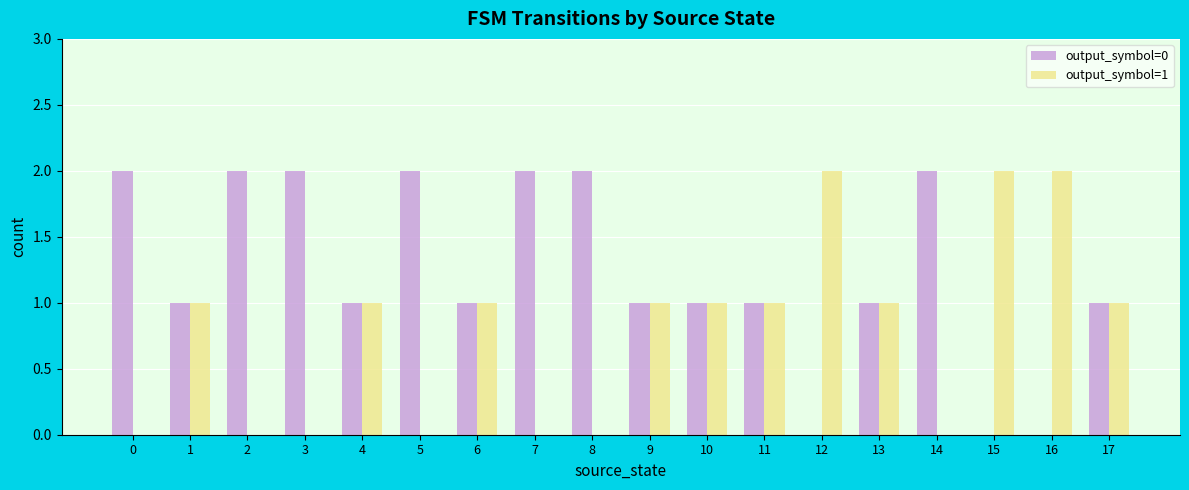

What is the average value of the output_symbol=0 series?

1